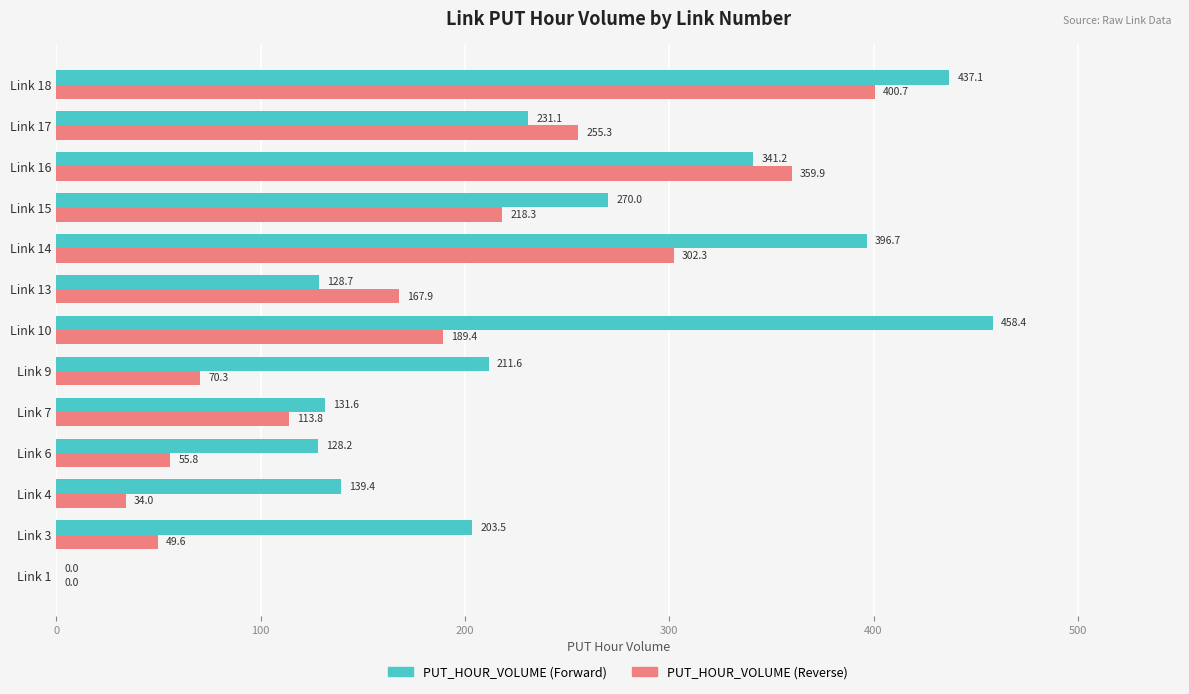

Count the number of categories in the chart.

13